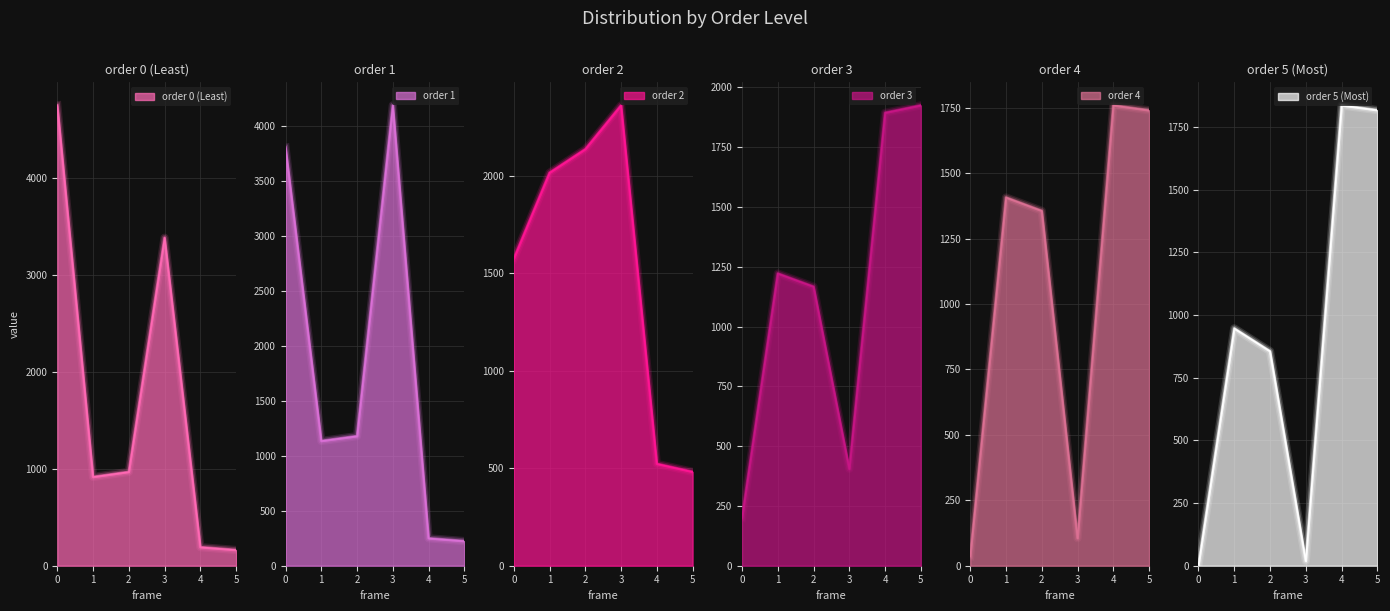

Reading left to right, transcribe all the data shown in this chart.

order 0 (Least): 4746	915	967	3381	191	162
order 1: 3801	1134	1178	4185	249	224
order 2: 1576	2017	2138	2363	523	482
order 3: 200	1222	1167	405	1894	1925
order 4: 36	1407	1356	105	1759	1740
order 5 (Most): 3	947	856	19	1837	1818